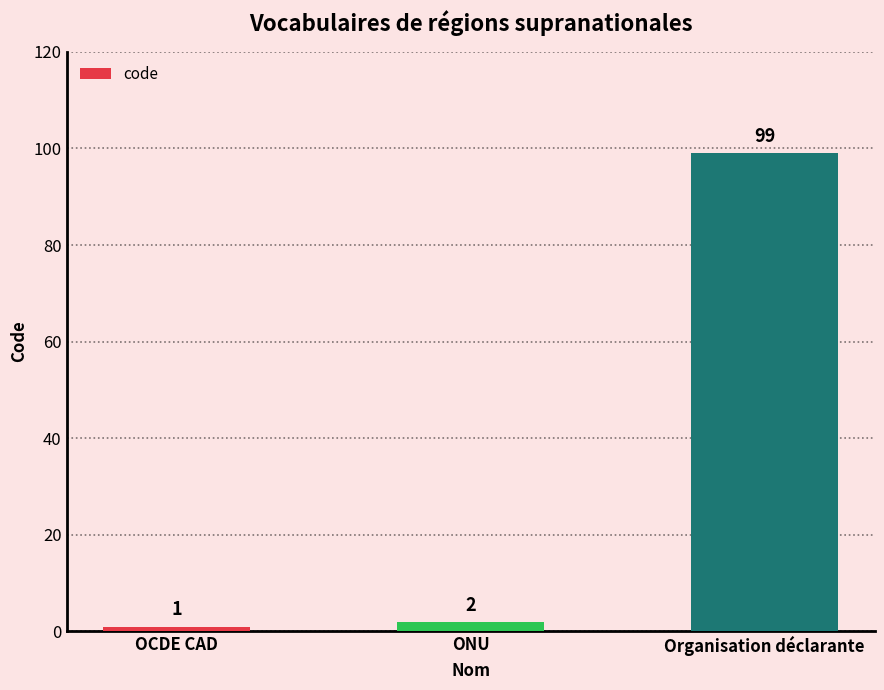

What position from the left is OCDE CAD?

1